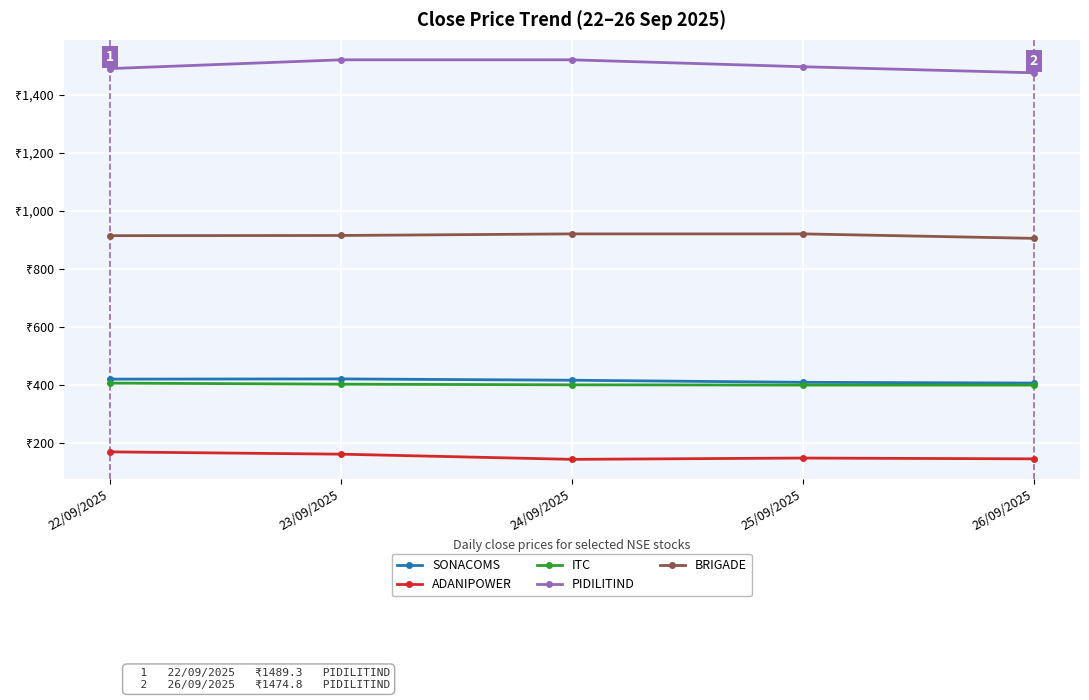

Between 24/09/2025 and 25/09/2025, which series saw the biggest shift?

PIDILITIND